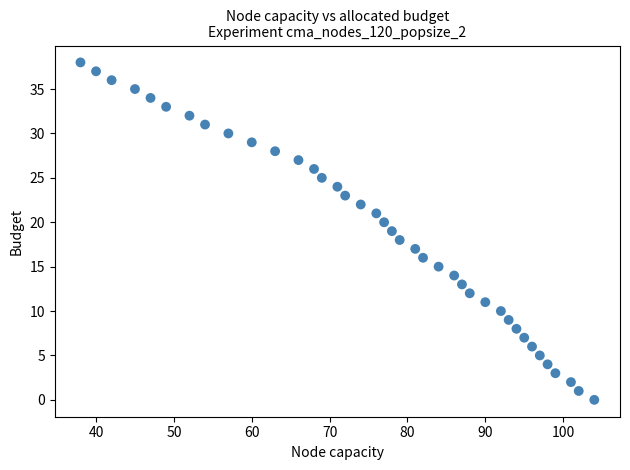

What is the range of X values (max minus min)?

66